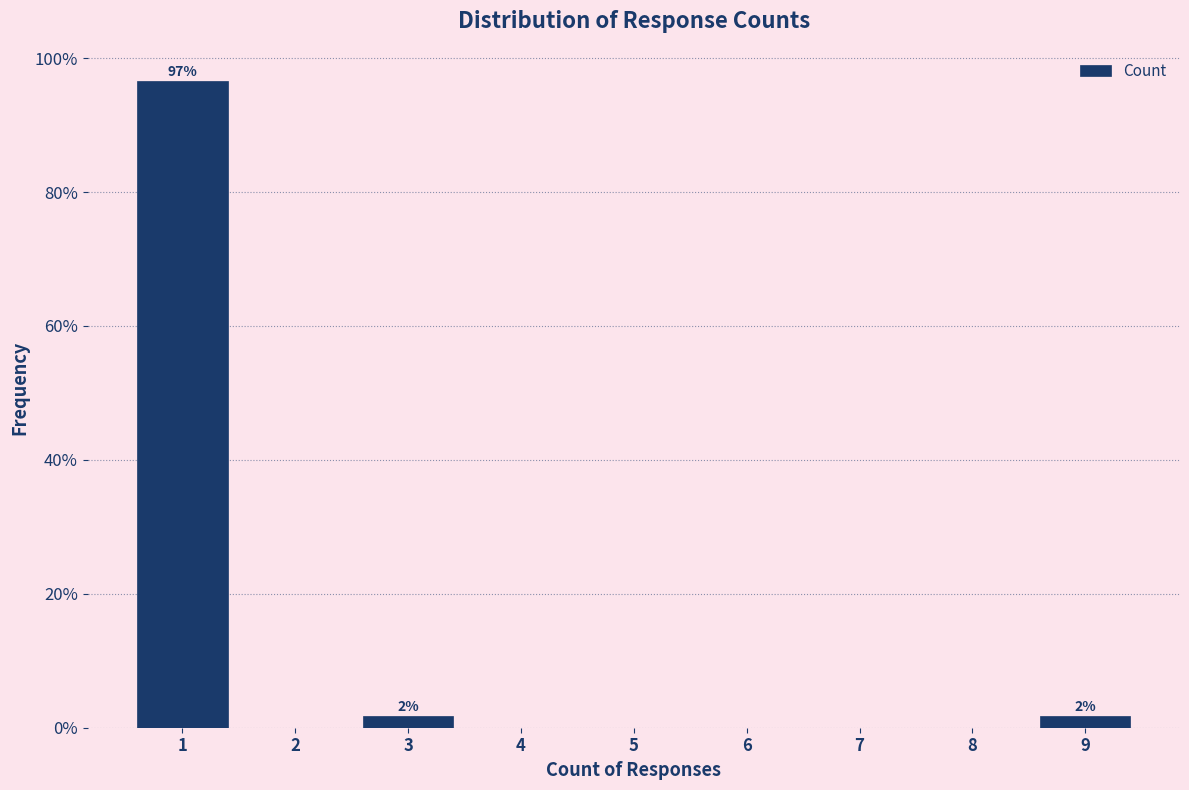

Reading left to right, extract all data points from this chart.

1=96.6	2=0.0	3=1.7	4=0.0	5=0.0	6=0.0	7=0.0	8=0.0	9=1.7